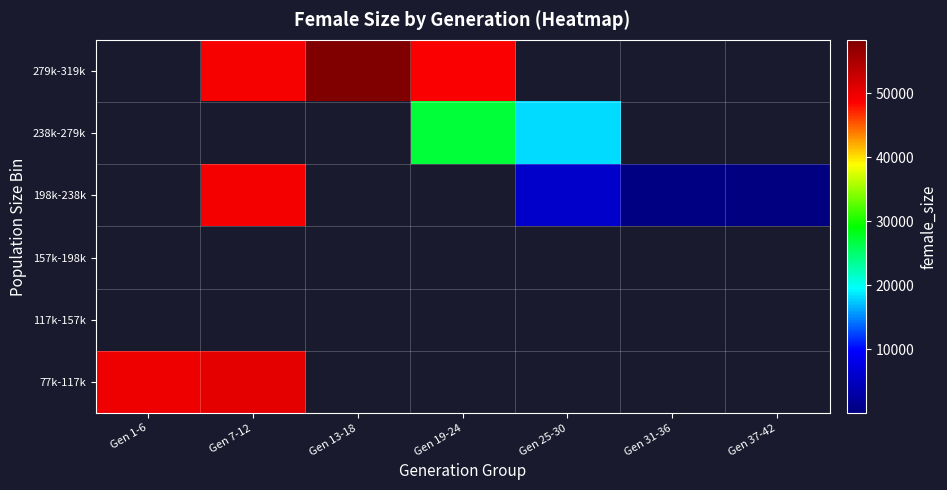

At which category does the chart reach its minimum across all series?

Gen 37-42